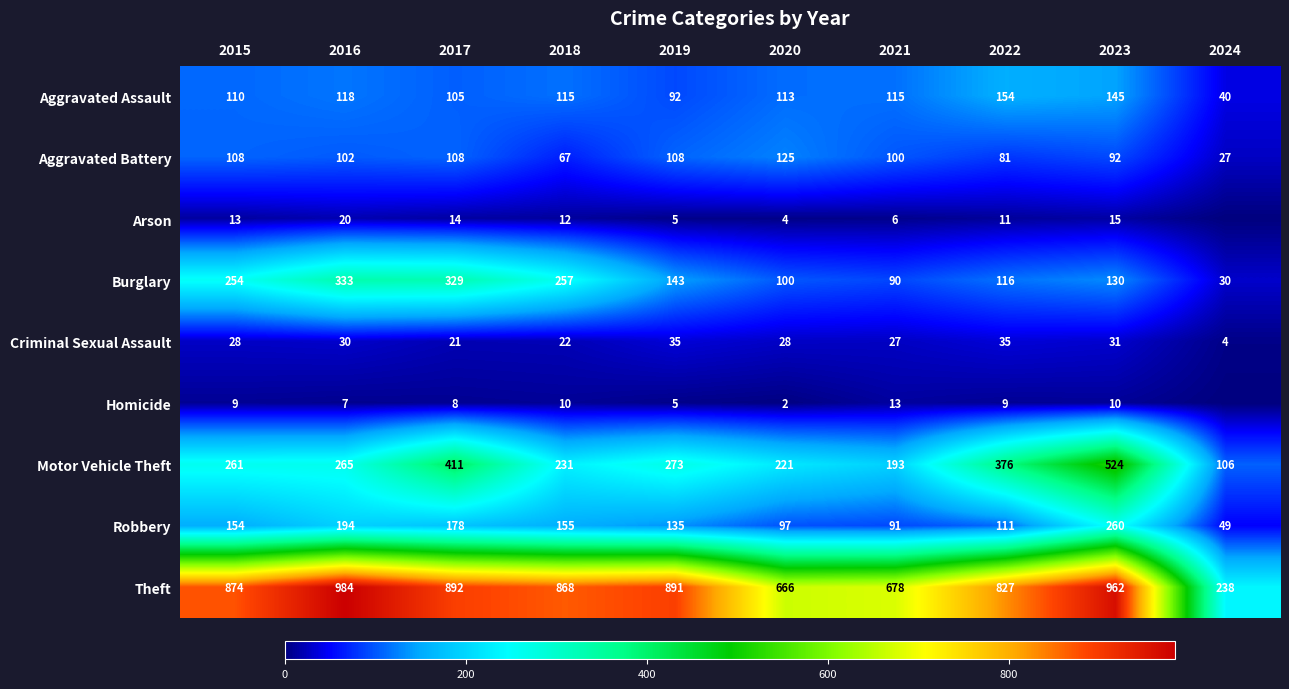

Which category has the lowest value across all series?

2024